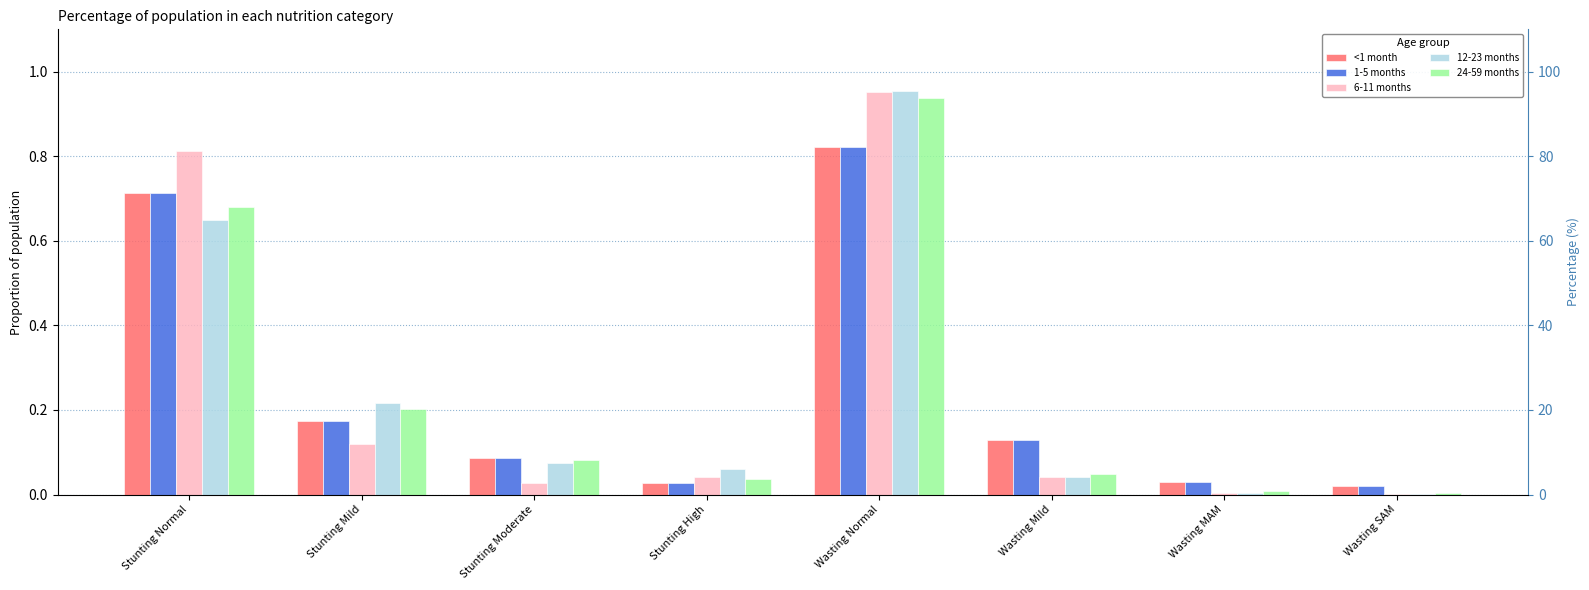

How many data points does each series have?

8